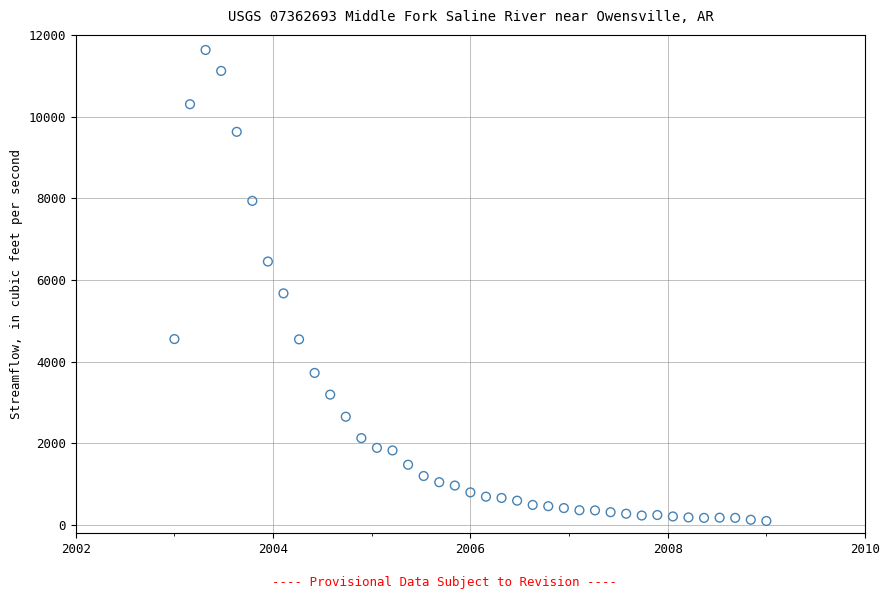

What Y value in the scatter plot is closest to 5866?

5673